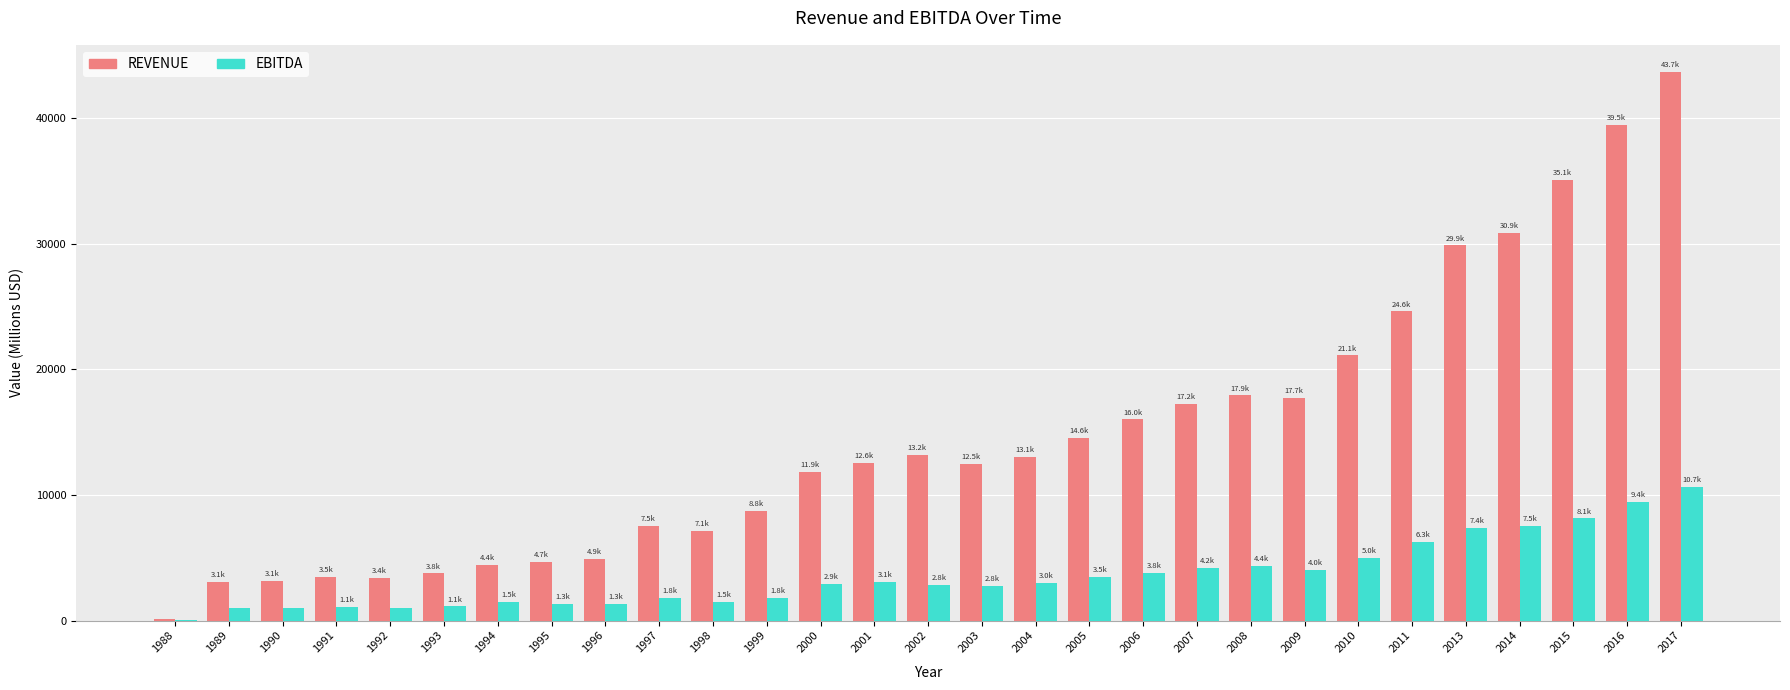

What is the total value across all series at 2014?

38396.0